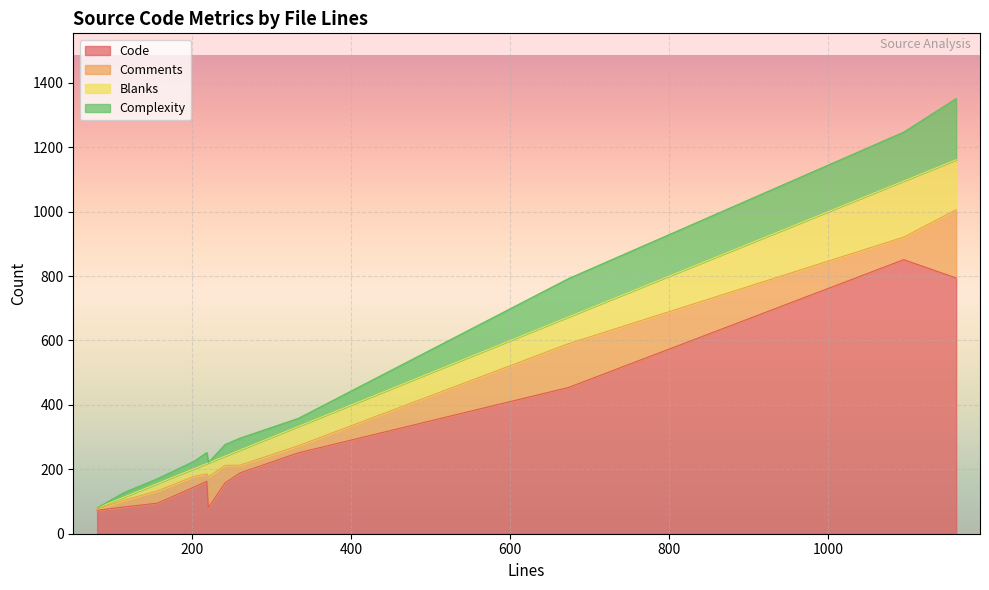

What is the lowest value of the Code series?

73